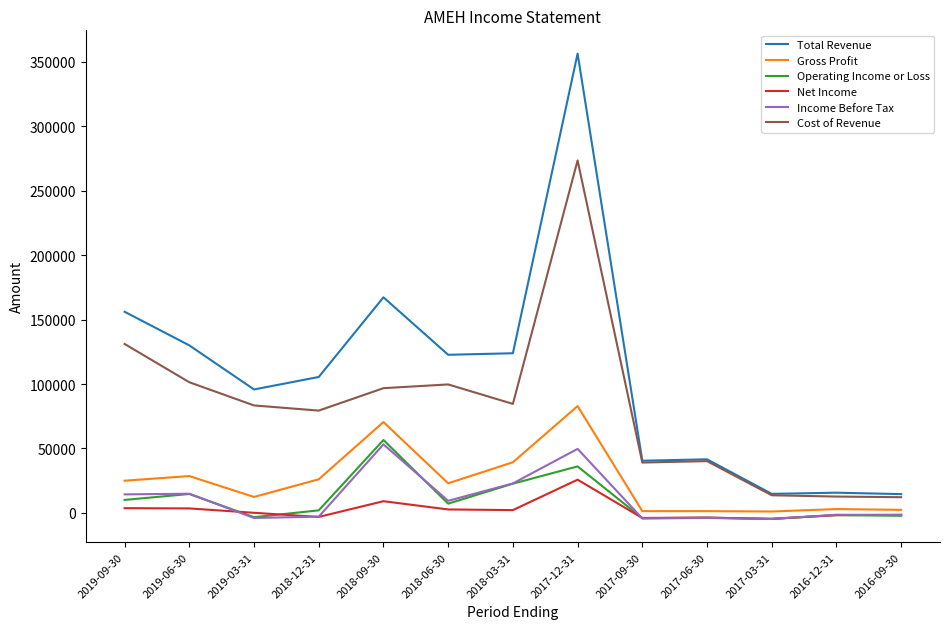

Where is Total Revenue nearest to the value 185500?

2018-09-30